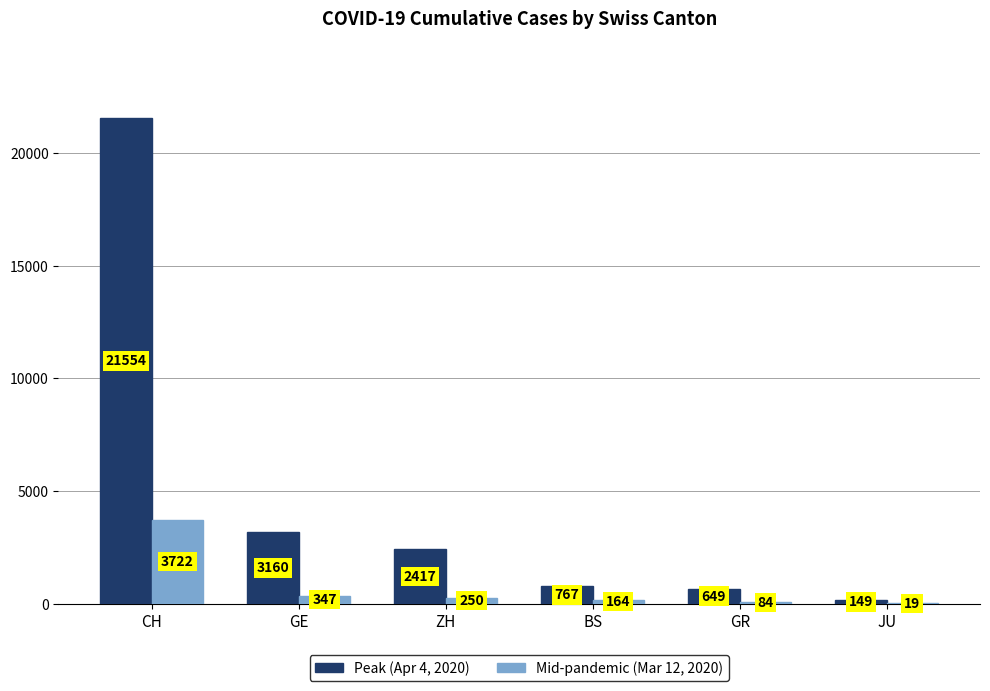

Is the value of Peak (Apr 4, 2020) at BS greater than the value of Mid-pandemic (Mar 12, 2020) at JU?

Yes